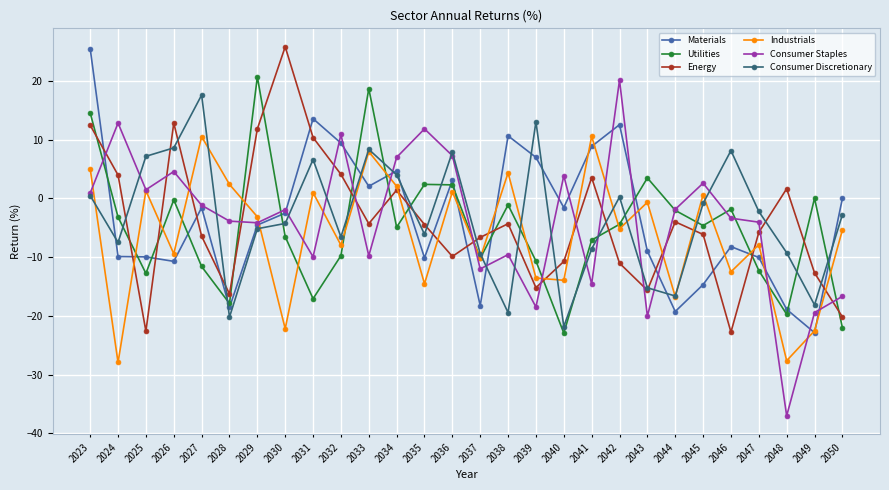

What is the value of the Consumer Staples point at the 6th from the left?

-3.9